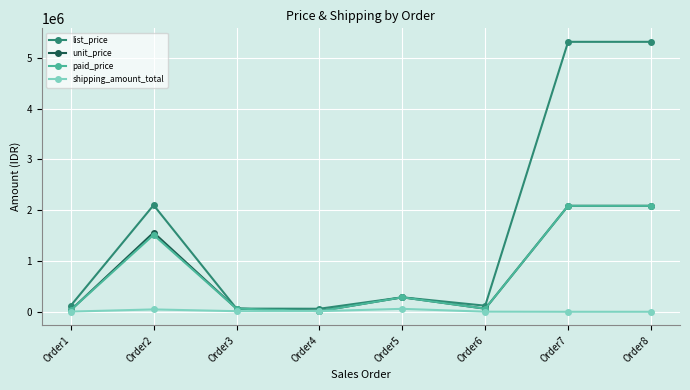

Which series has the largest total across all categories?

list_price